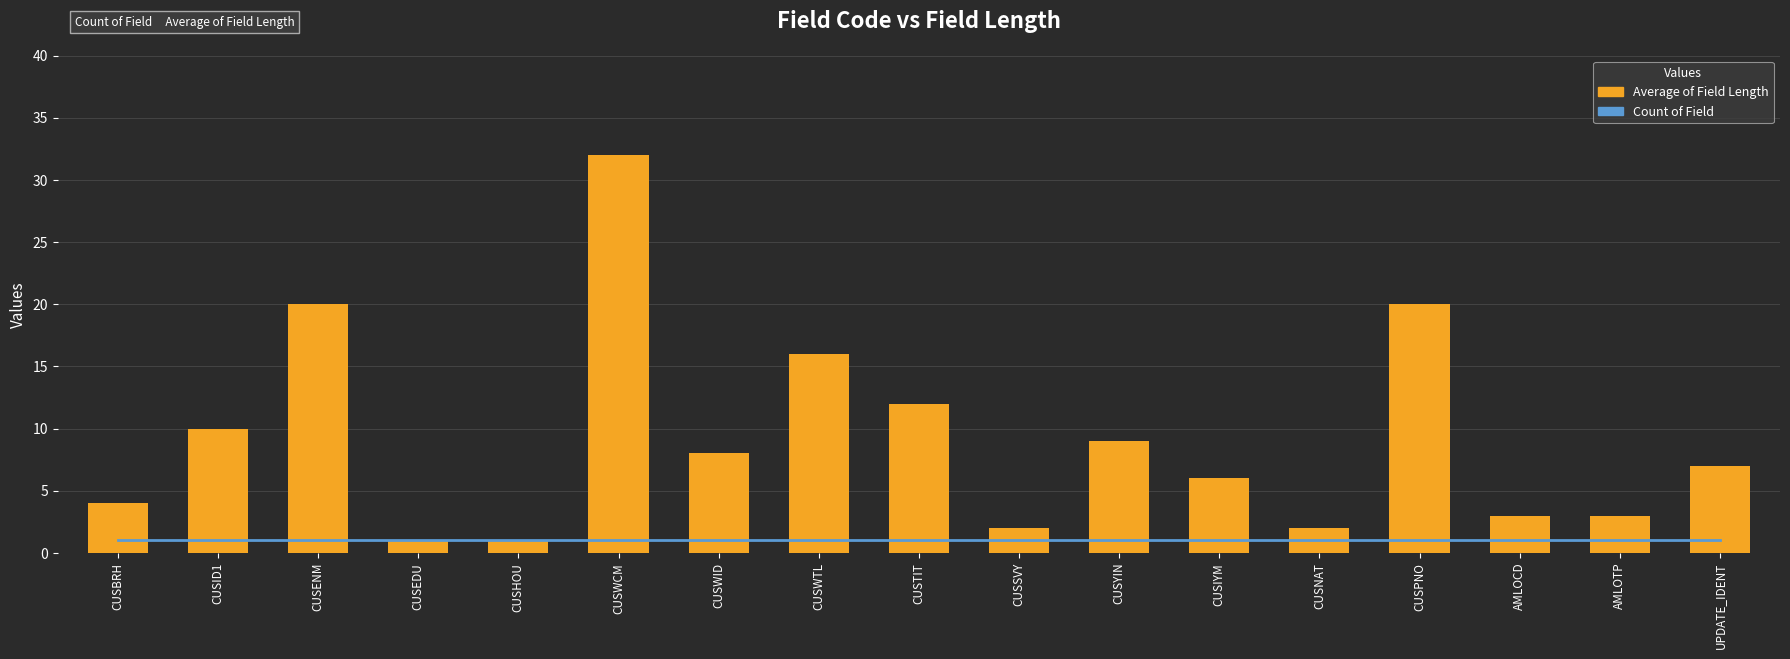

True or false: Count of Field has a value of 1 at CUSWID.

True